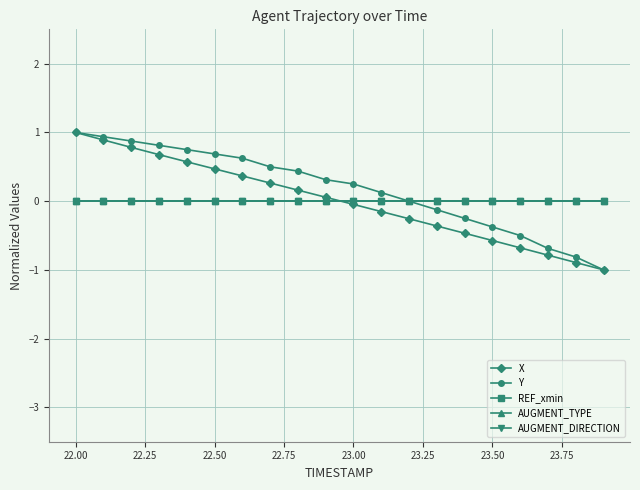

Reading left to right, extract all data points from this chart.

X: 1.0	0.9	0.8	0.7	0.6	0.5	0.4	0.3	0.2	0.1	-0.0	-0.2	-0.3	-0.4	-0.5	-0.6	-0.7	-0.8	-0.9	-1.0
Y: 1.0	0.9	0.9	0.8	0.8	0.7	0.6	0.5	0.4	0.3	0.2	0.1	-0.0	-0.1	-0.3	-0.4	-0.5	-0.7	-0.8	-1.0
REF_xmin: 0.0	0.0	0.0	0.0	0.0	0.0	0.0	0.0	0.0	0.0	0.0	0.0	0.0	0.0	0.0	0.0	0.0	0.0	0.0	0.0
AUGMENT_TYPE: 0.0	0.0	0.0	0.0	0.0	0.0	0.0	0.0	0.0	0.0	0.0	0.0	0.0	0.0	0.0	0.0	0.0	0.0	0.0	0.0
AUGMENT_DIRECTION: 0.0	0.0	0.0	0.0	0.0	0.0	0.0	0.0	0.0	0.0	0.0	0.0	0.0	0.0	0.0	0.0	0.0	0.0	0.0	0.0